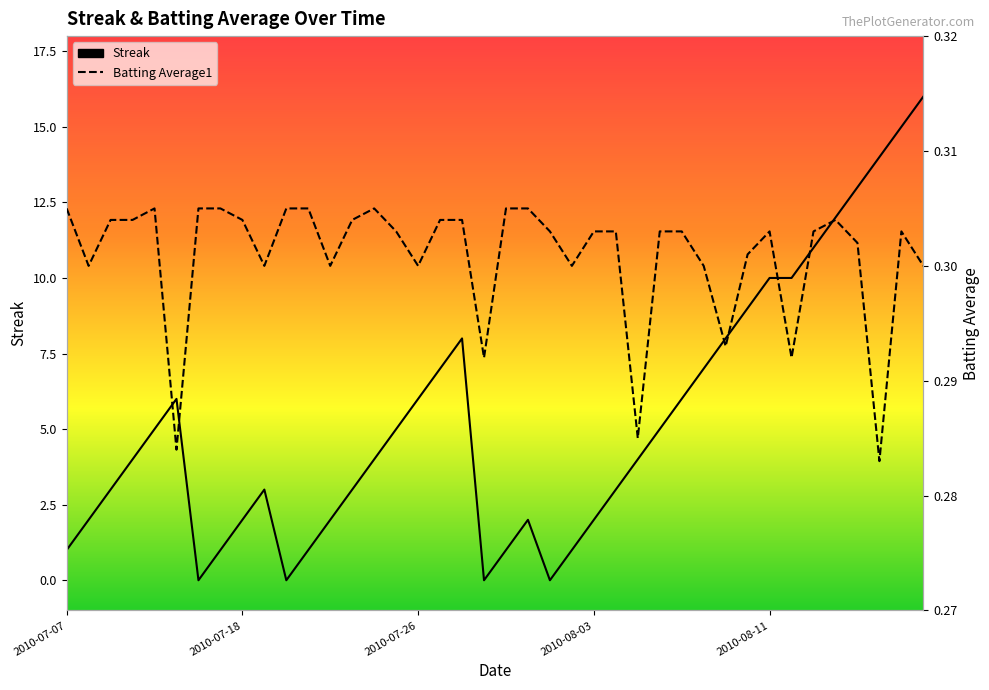

True or false: Streak has more than 2 points higher than both neighbors.

True